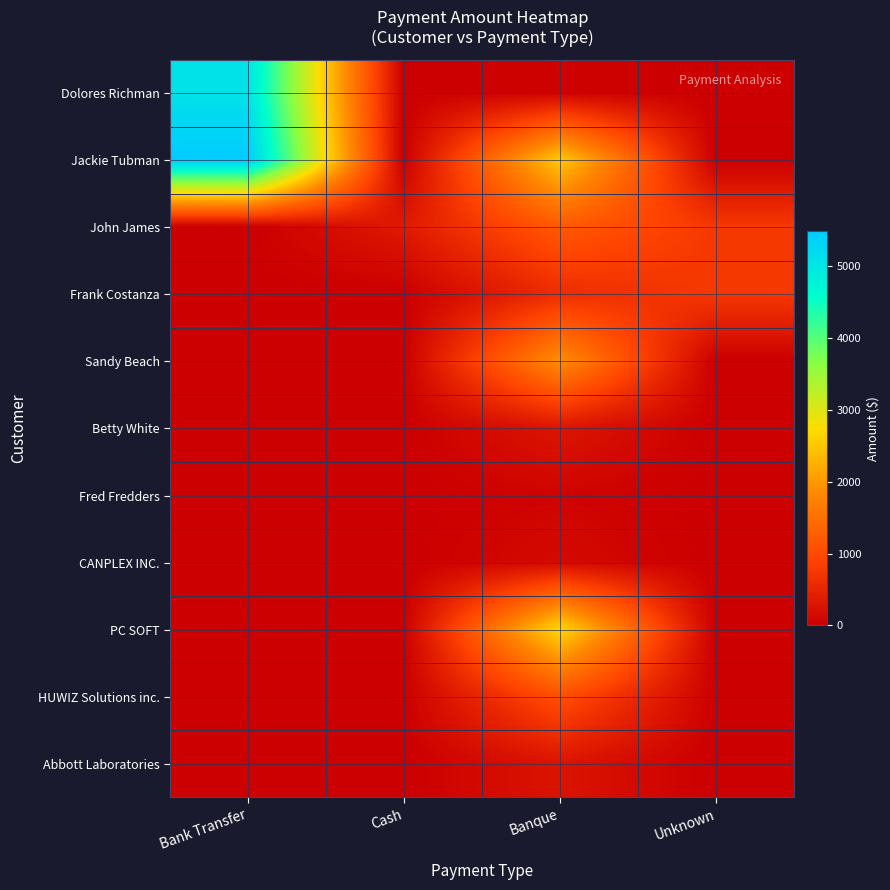

Which label corresponds to the largest value in the chart?

Bank Transfer